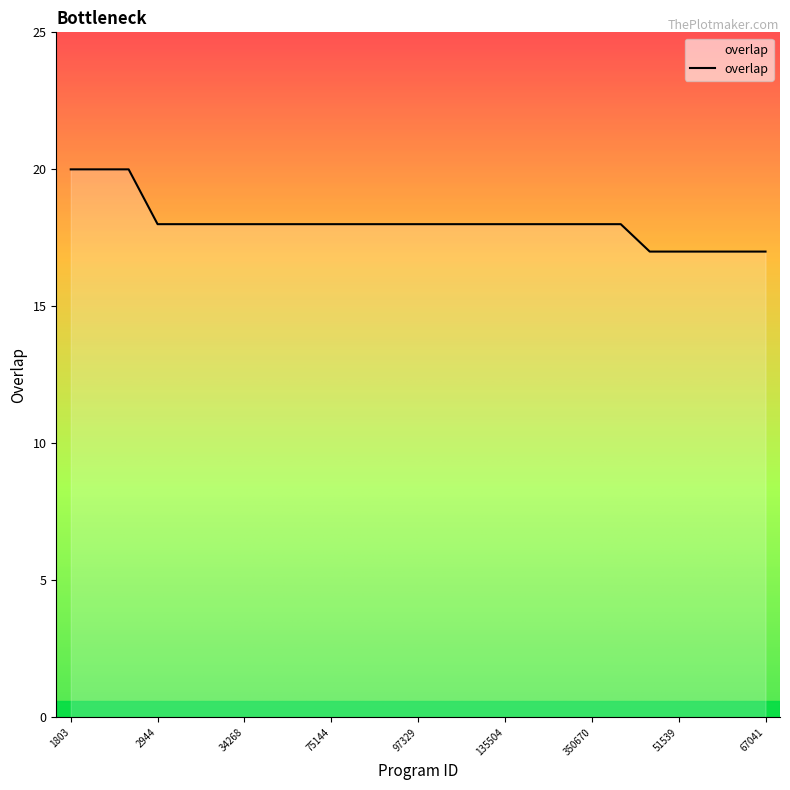

What is the difference between the maximum and minimum values?

3